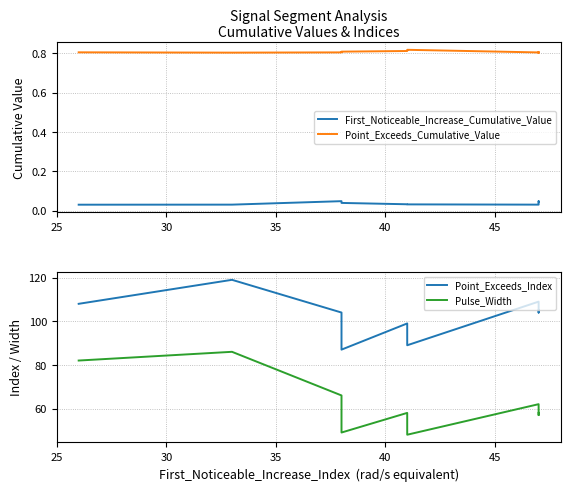

Is it true that First_Noticeable_Increase_Cumulative_Value equals 0.0 at 35?

True